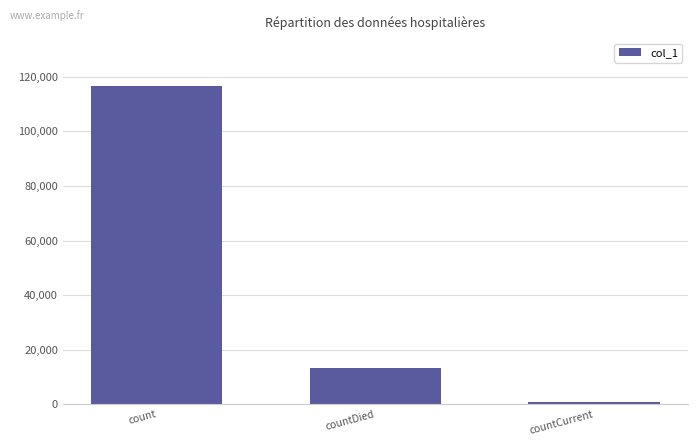

True or false: the data shows 813 at countCurrent.

True